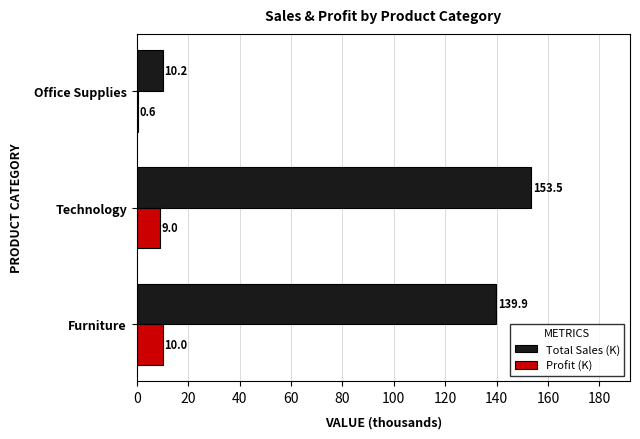

What is the approximate value of Profit (K) at Office Supplies?

0.6